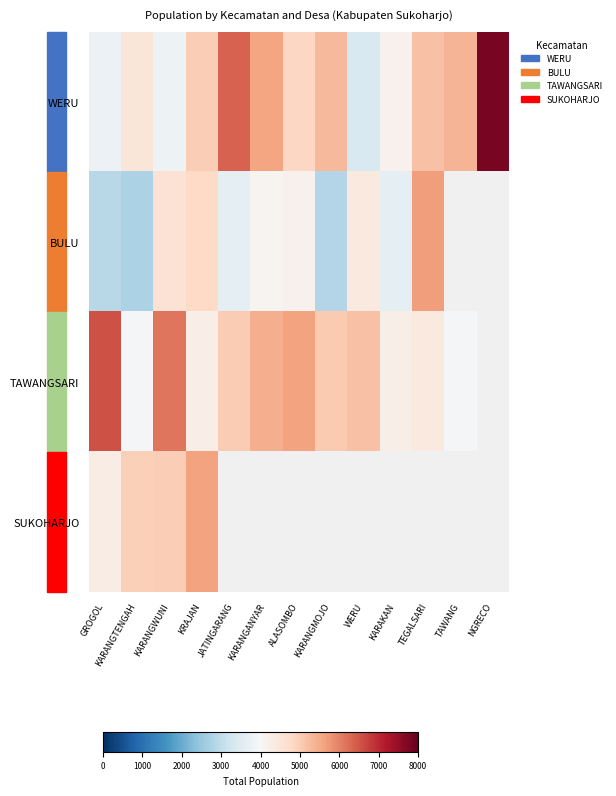

Is it true that TAWANGSARI equals 5027.0 at JATINGARANG?

True